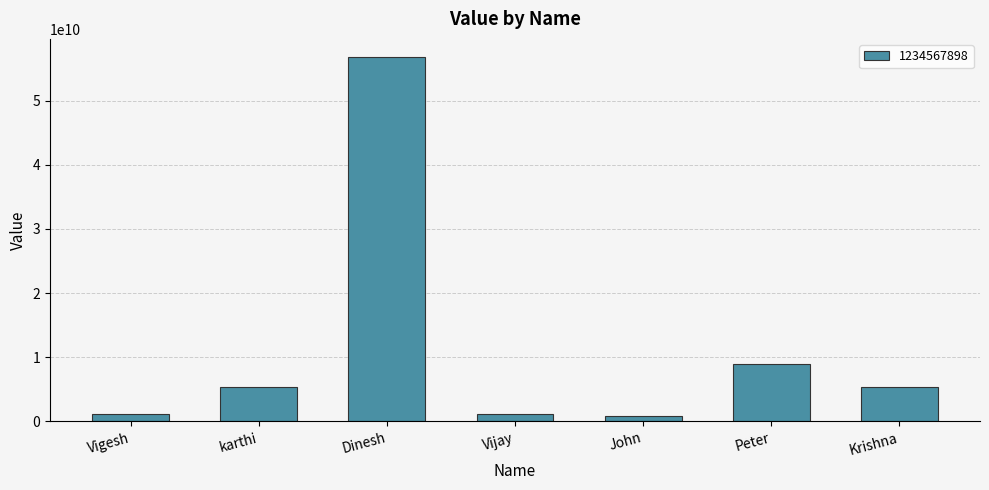

Which has a higher value, John or Peter?

Peter